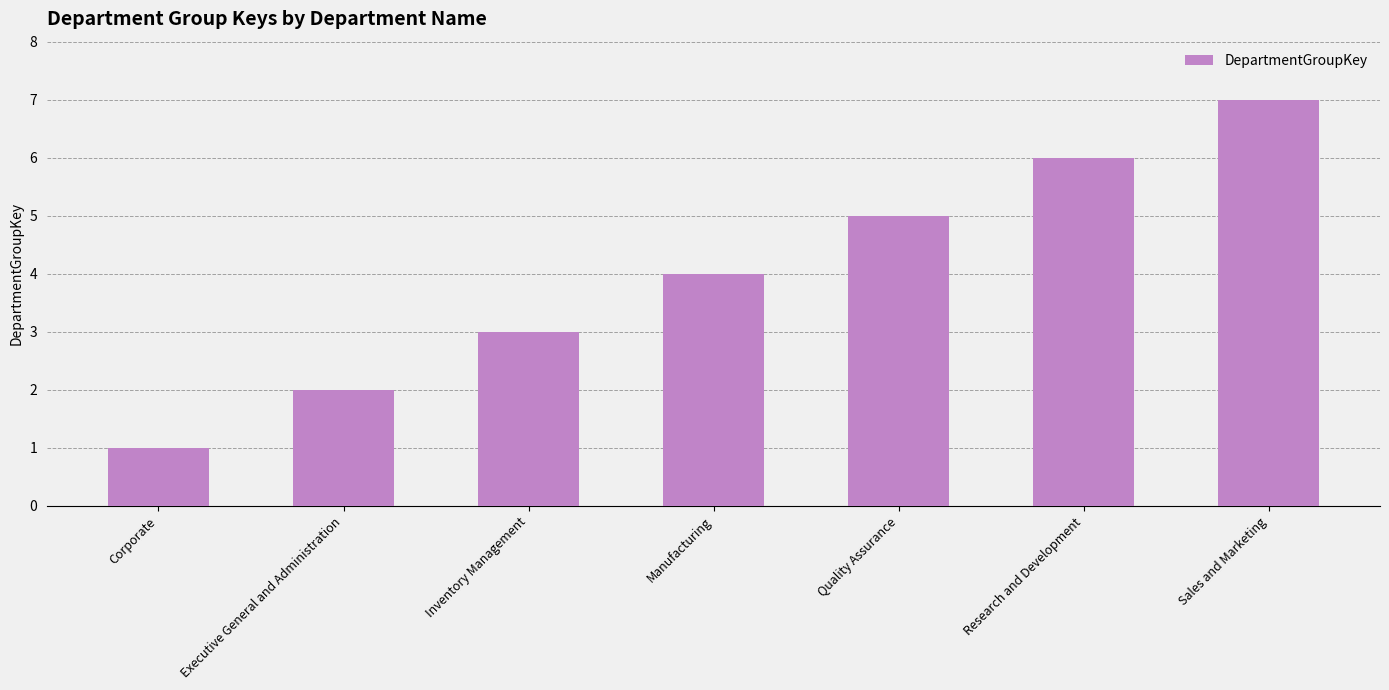

What is the difference between the maximum and minimum values?

6